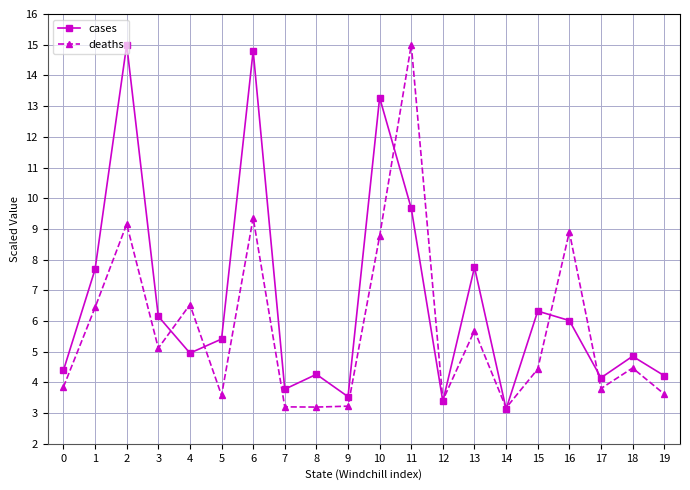

How many data points in deaths are less than 4?

9